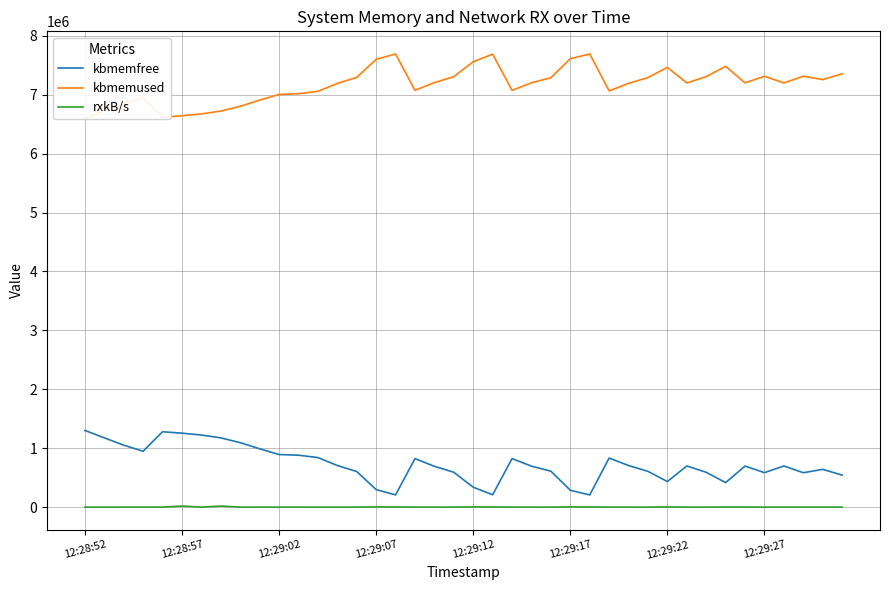

Is it true that kbmemfree equals 1041618.8 at 23?

False